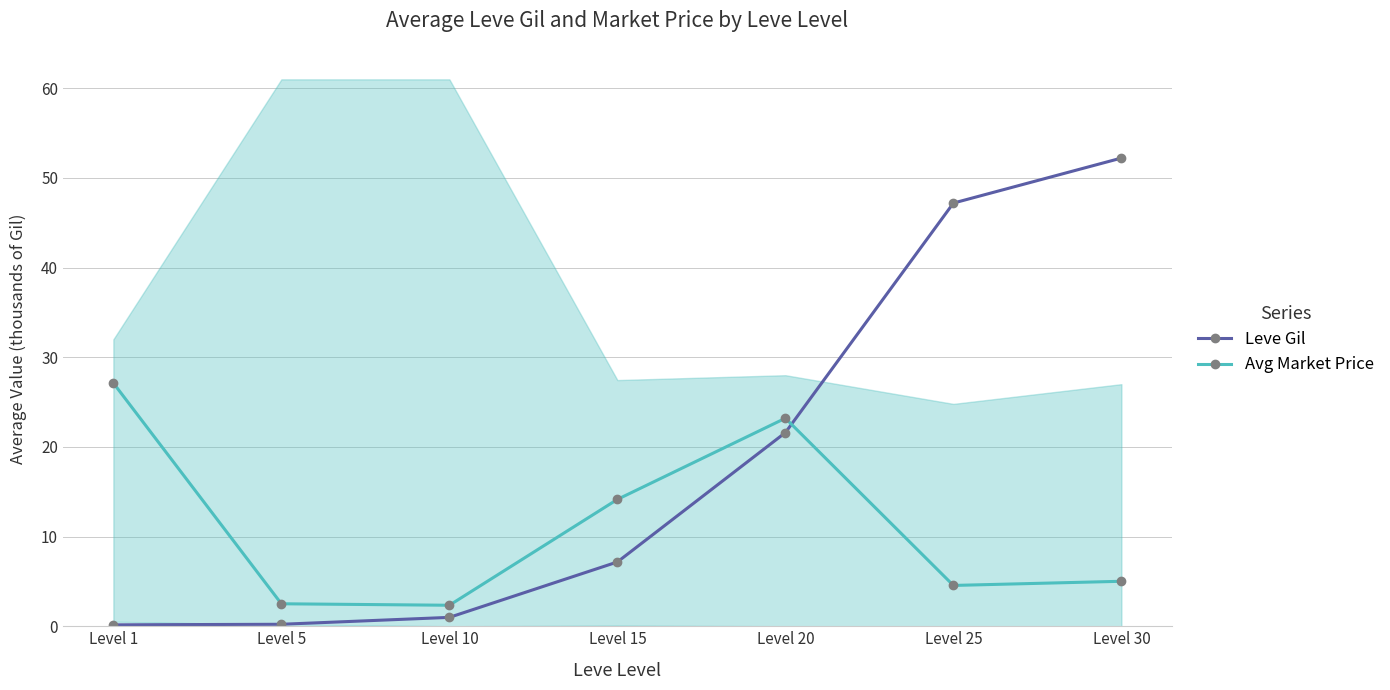

What is the smallest value displayed?

0.2